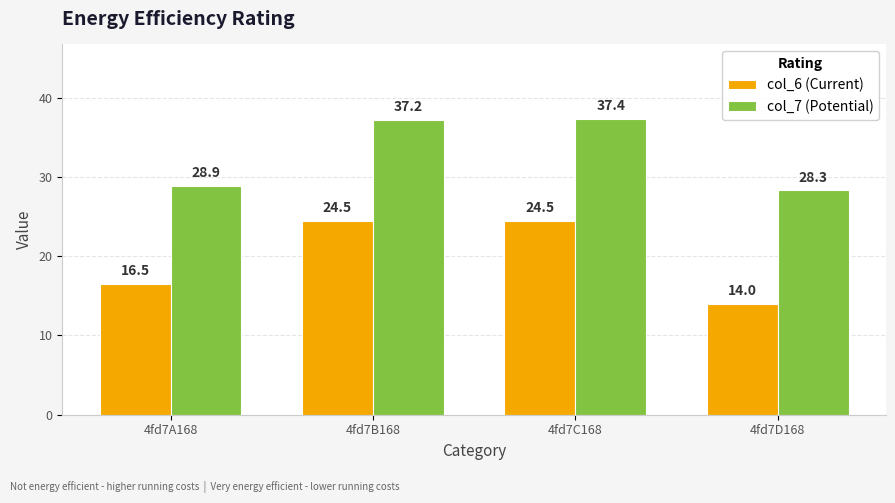

Rank the series by their maximum value, from lowest to highest.

col_6 (Current), col_7 (Potential)